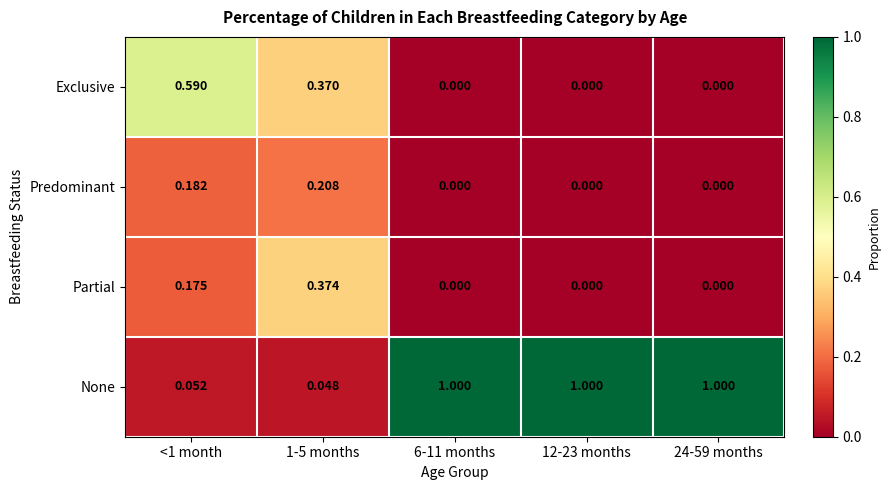

Rank the series by their maximum value, from lowest to highest.

Predominant, Partial, Exclusive, None